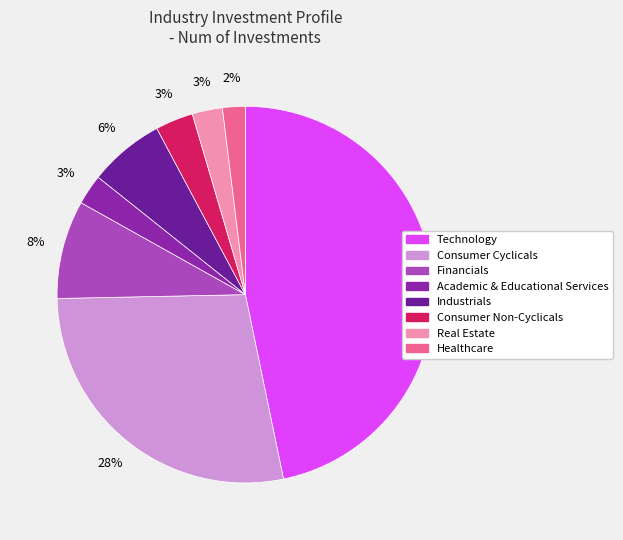

Which category has the biggest portion of the pie?

Technology